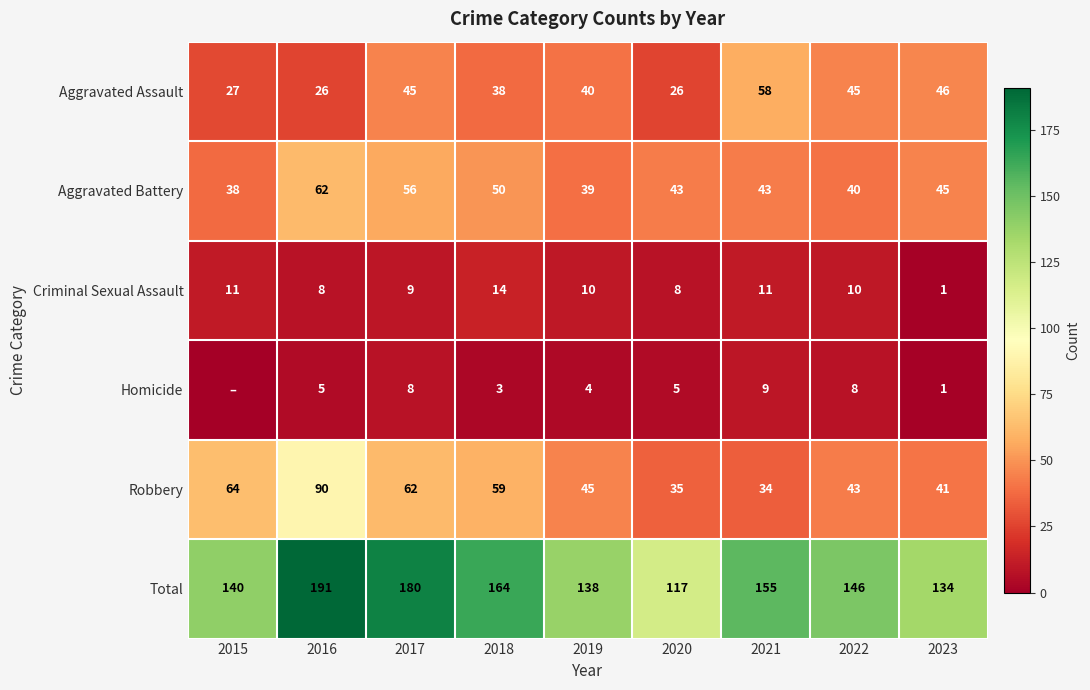

Between 2017 and 2023, which series saw the biggest shift?

Total